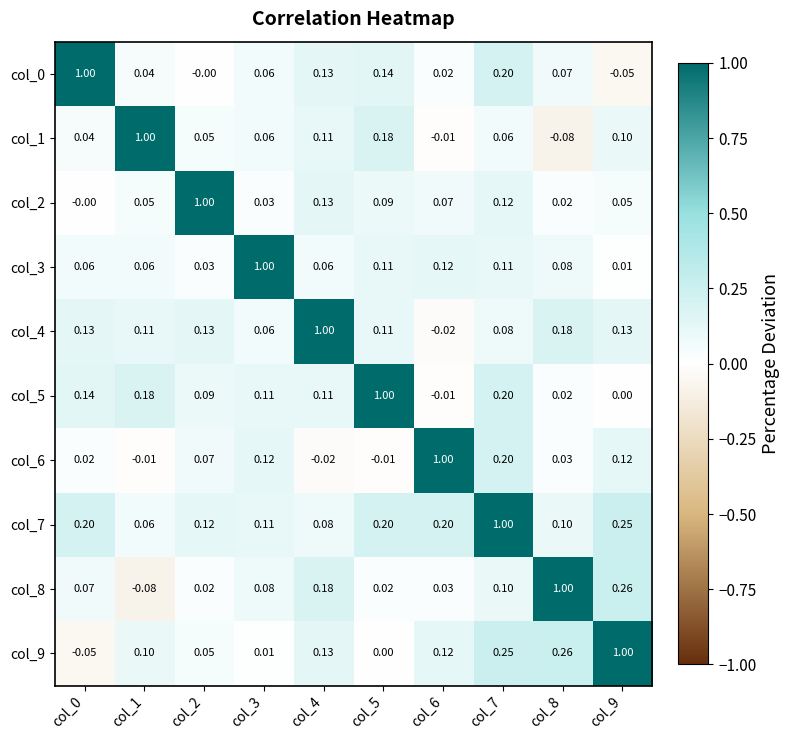

Which has a higher value, col_3 or col_8?

col_8